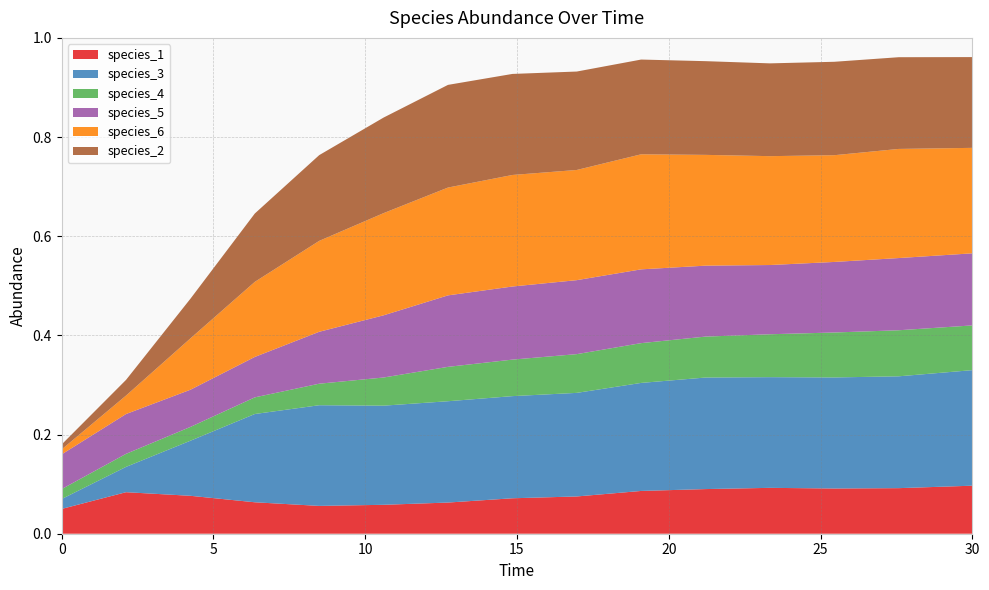

Reading left to right, list all the values displayed in this chart.

species_1: 0.1	0.1	0.1	0.1	0.1	0.1	0.1	0.1	0.1	0.1	0.1	0.1	0.1	0.1	0.1
species_3: 0.0	0.1	0.1	0.2	0.2	0.2	0.2	0.2	0.2	0.2	0.2	0.2	0.2	0.2	0.2
species_4: 0.0	0.0	0.0	0.0	0.0	0.1	0.1	0.1	0.1	0.1	0.1	0.1	0.1	0.1	0.1
species_5: 0.1	0.1	0.1	0.1	0.1	0.1	0.1	0.1	0.1	0.1	0.1	0.1	0.1	0.1	0.1
species_6: 0.0	0.0	0.1	0.2	0.2	0.2	0.2	0.2	0.2	0.2	0.2	0.2	0.2	0.2	0.2
species_2: 0.0	0.0	0.1	0.1	0.2	0.2	0.2	0.2	0.2	0.2	0.2	0.2	0.2	0.2	0.2